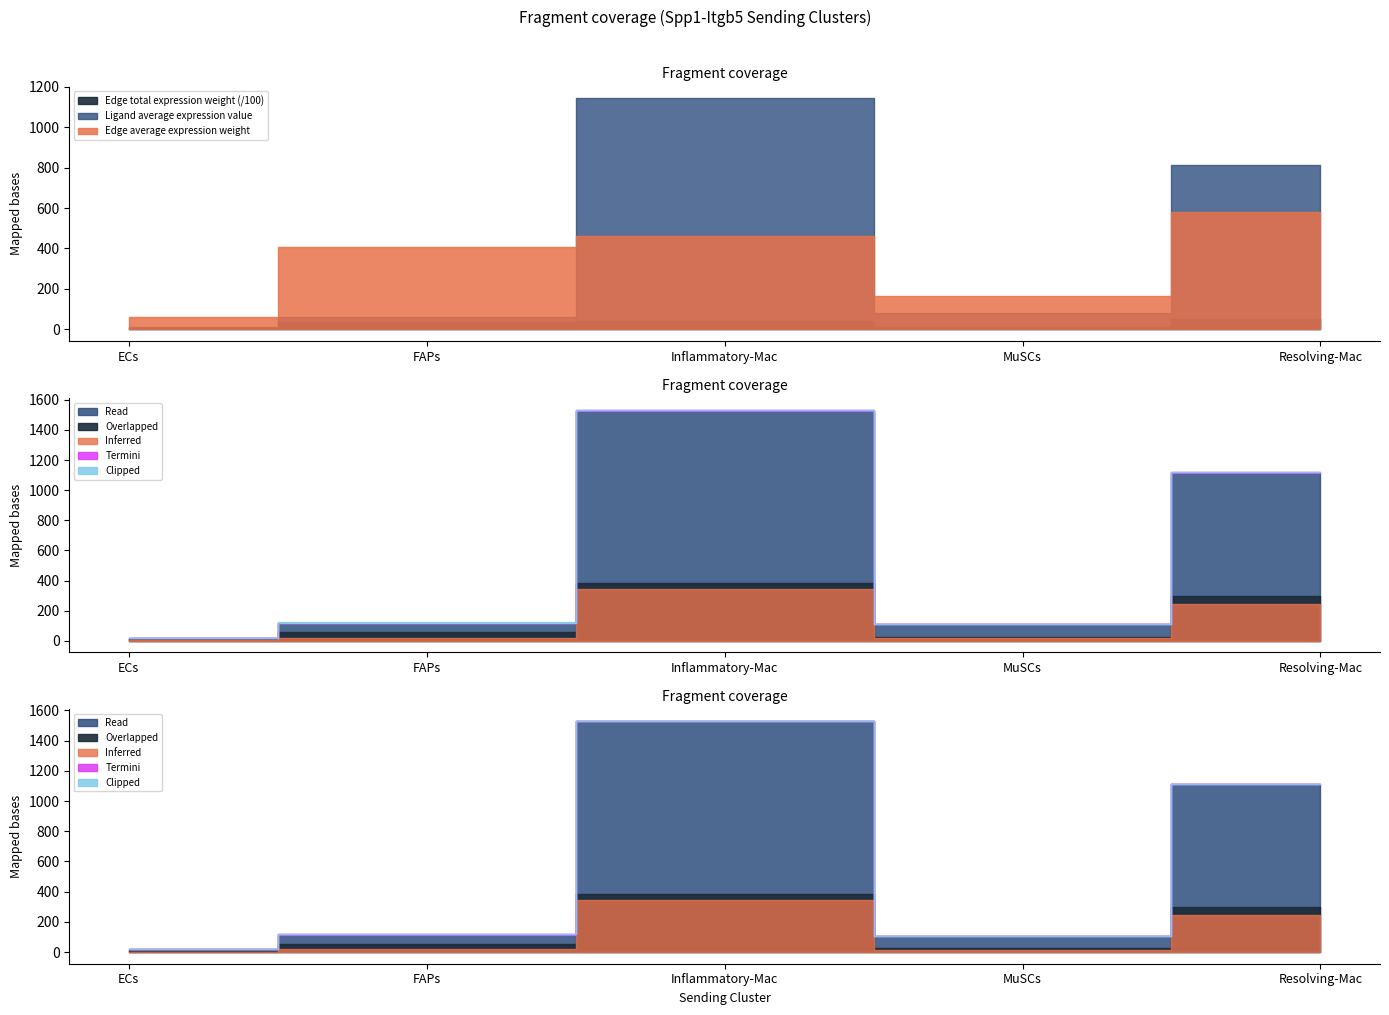

True or false: Edge total expression derived specificity has more than 2 points higher than both neighbors.

False